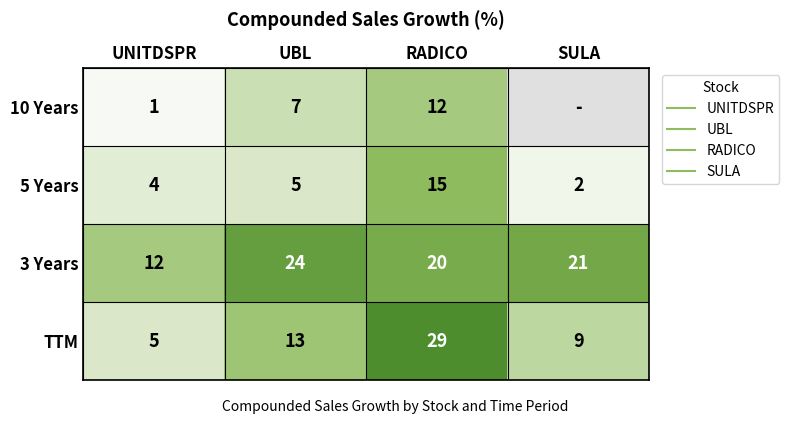

Which category has the highest value across all series?

RADICO